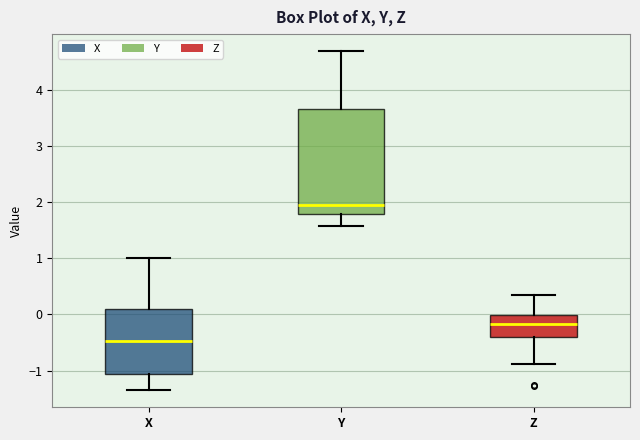

Reading left to right, read every box against the y-axis: the position of its median line, the range the box covers, and the ends of its whiskers. The values are not printed on the chart, so give them approximately, as read against the axis.

X: median -0.5, box -1.1 to 0.1, whiskers -1.4 to 1.0
Y: median 2.0, box 1.8 to 3.7, whiskers 1.6 to 4.7
Z: median -0.2, box -0.4 to 0.0, whiskers -0.9 to 0.3